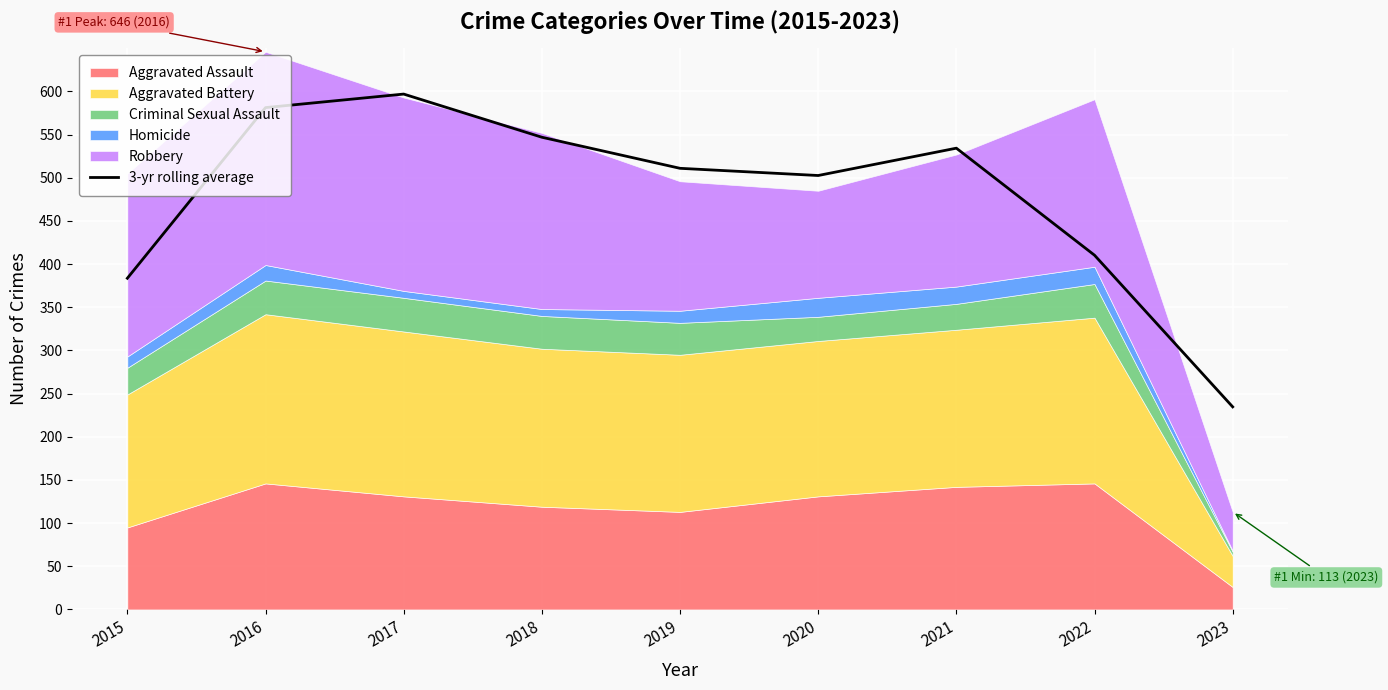

The value at 2022 is 410.3. True or false?

True